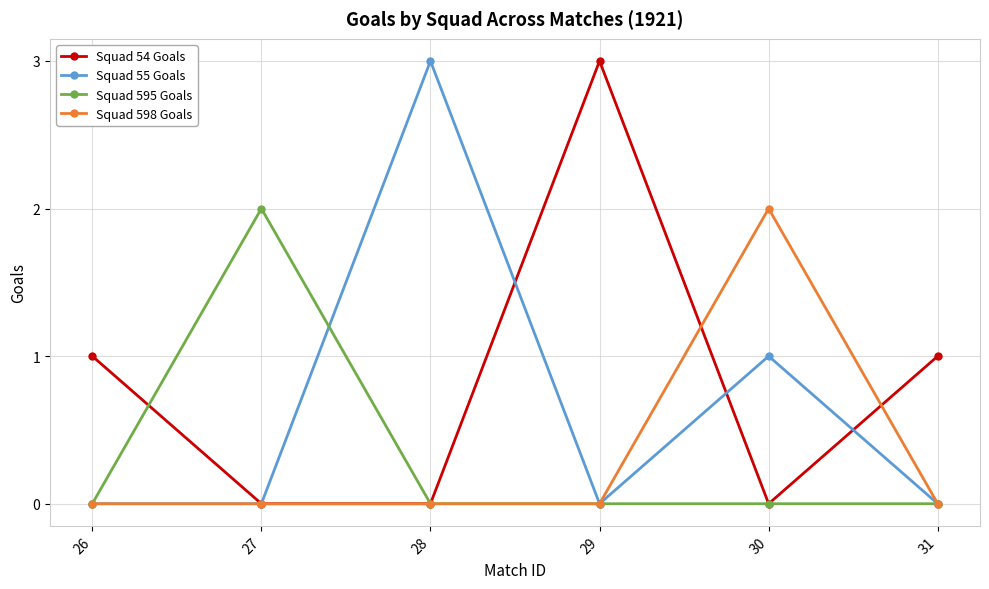

Reading right to left, list all the values displayed in this chart.

Squad 54 Goals: 31=1	30=0	29=3	28=0	27=0	26=1
Squad 55 Goals: 31=0	30=1	29=0	28=3	27=0	26=0
Squad 595 Goals: 31=0	30=0	29=0	28=0	27=2	26=0
Squad 598 Goals: 31=0	30=2	29=0	28=0	27=0	26=0